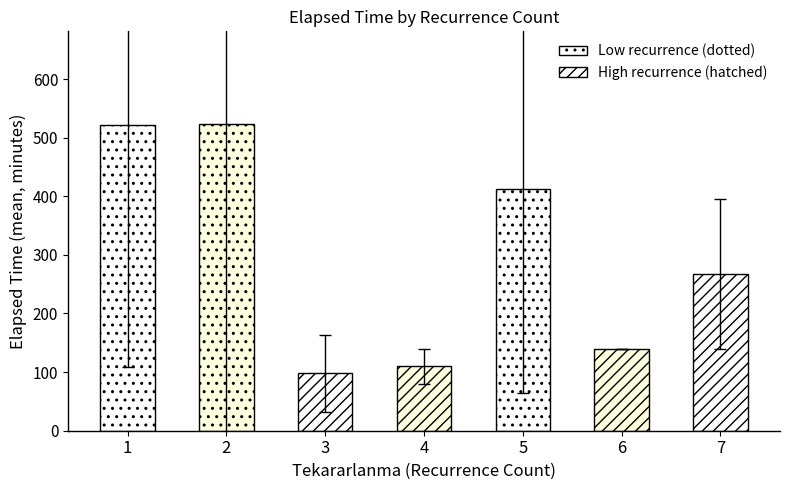

Which has a higher value, 6 or 7?

7